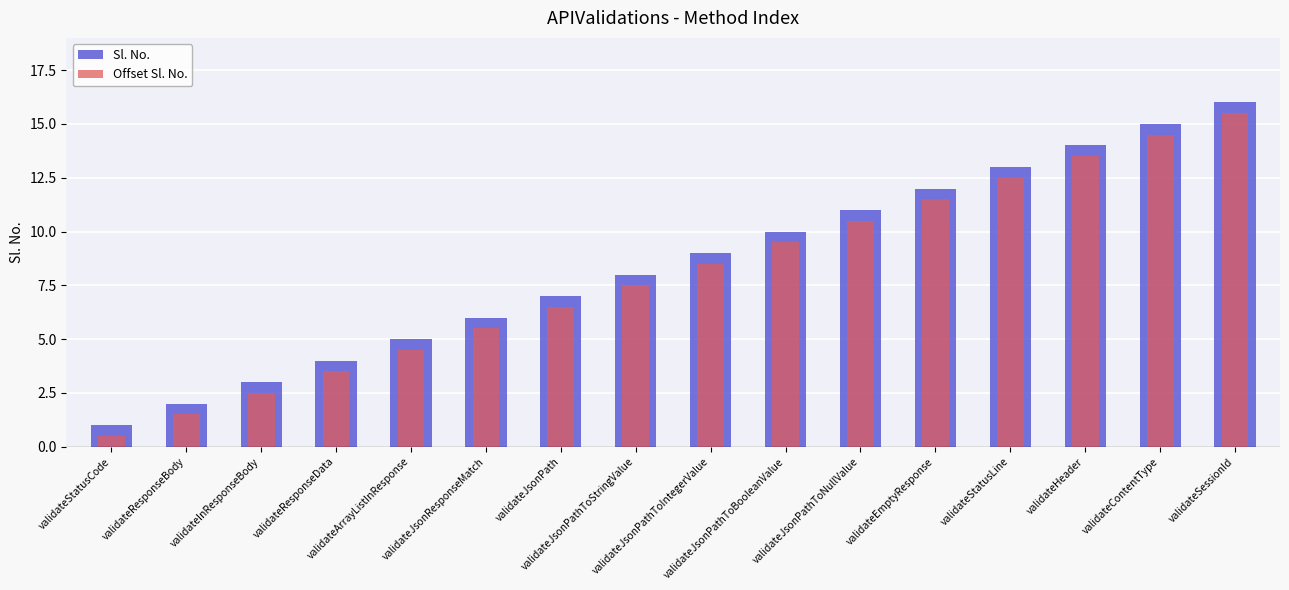

What is the average value of the Offset Sl. No. series?

8.0